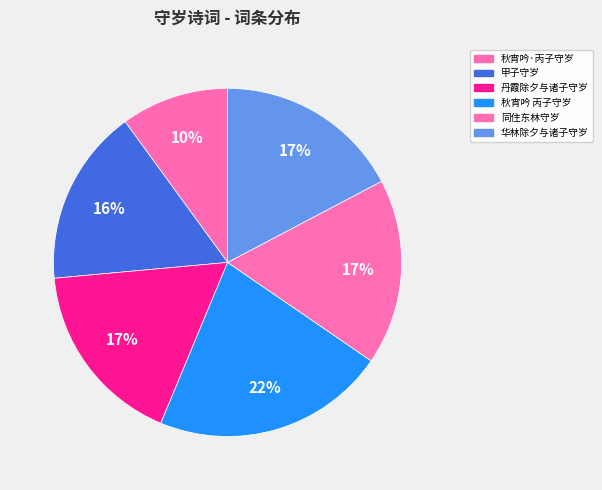

Rank the categories by value from highest to lowest.

秋宵吟 丙子守岁, 丹霞除夕与诸子守岁, 同住东林，有厌清苦者相继辞去。时值小除，与诸子守岁，示此以坚其志, 华林除夕与诸子守岁赋得山中无历日寒尽不知年得无字, 甲子守岁, 秋宵吟·丙子守岁